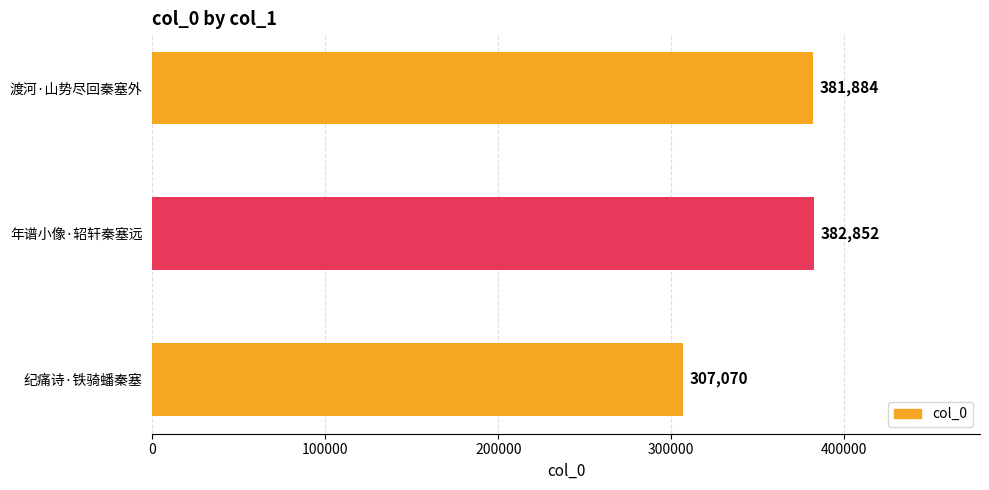

What is the change in value from 纪痛诗·铁骑蟠秦塞 to 渡河·山势尽回秦塞外?

+74814